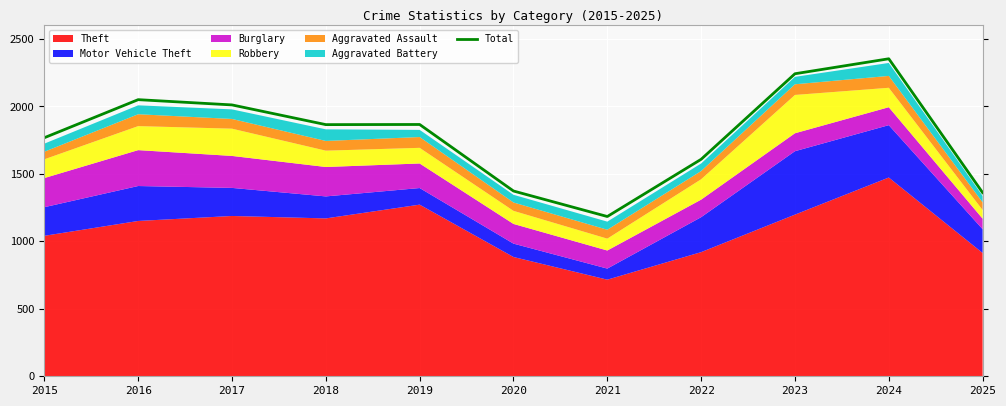

The chart shows a value of 689 at 2021. True or false?

False